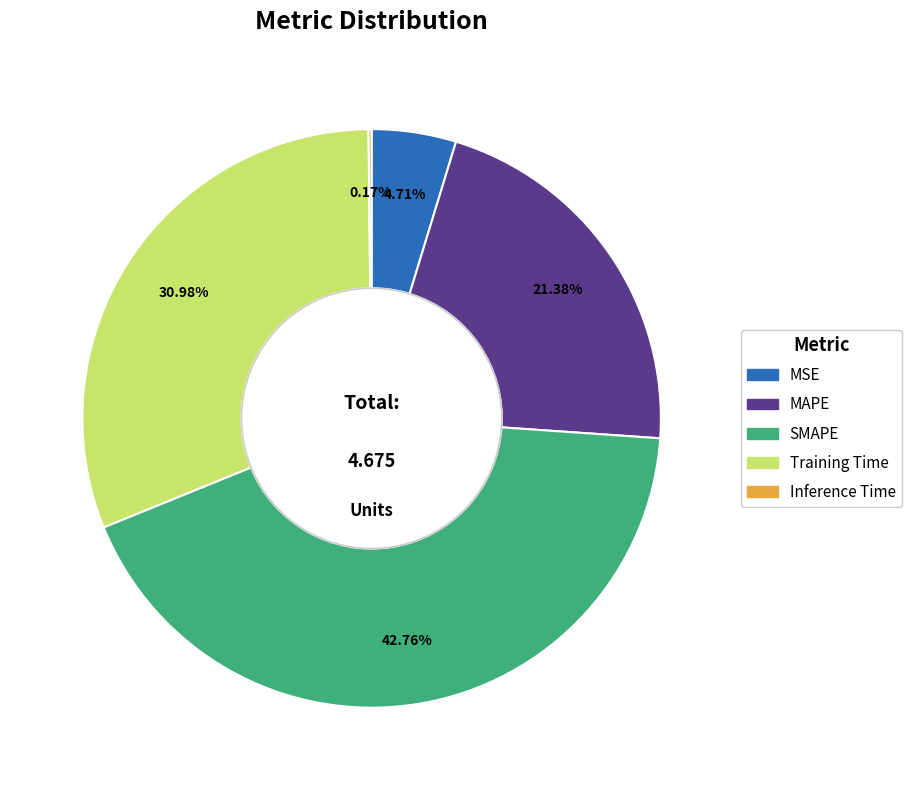

Between MAPE and SMAPE, which is larger?

SMAPE